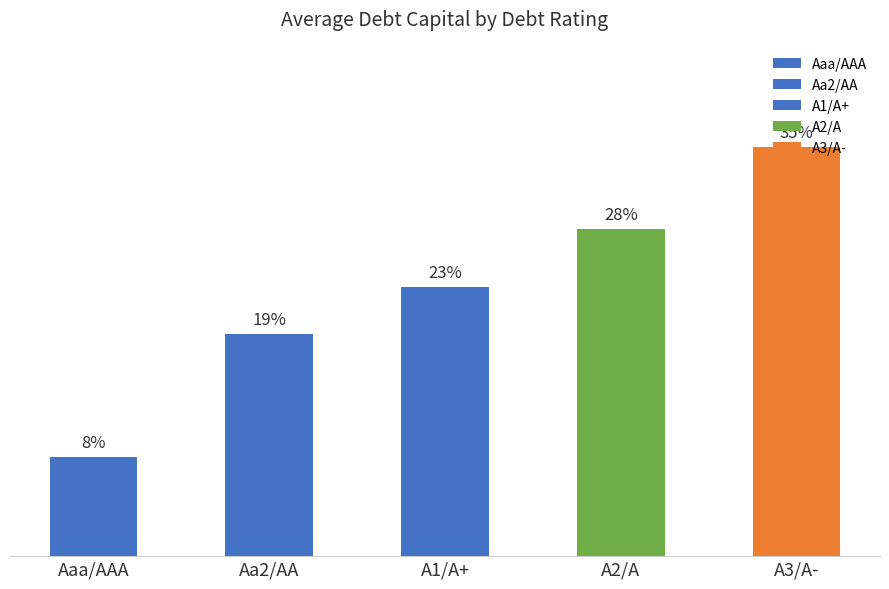

Which has a higher value, Aaa/AAA or A2/A?

A2/A